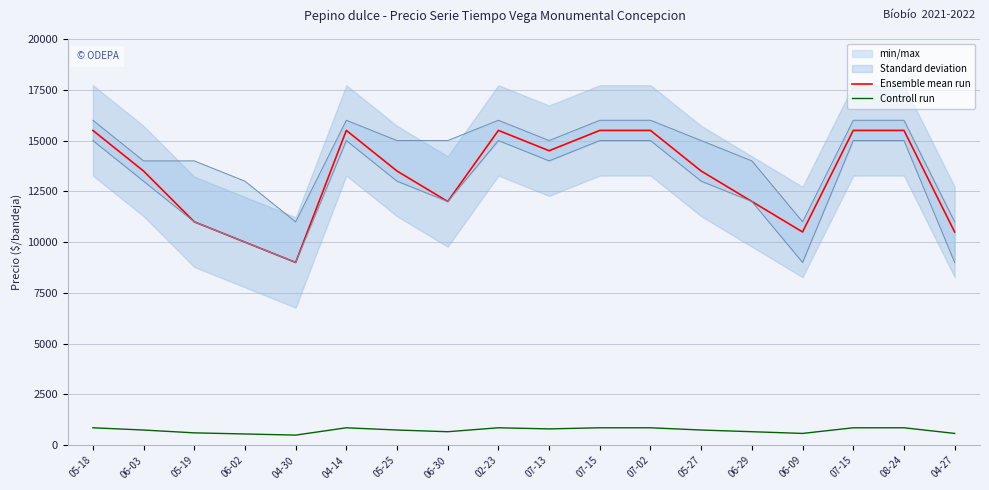

Reading left to right, list all the values displayed in this chart.

Ensemble mean run: 05-18=15500	06-03=13500	05-19=11000	06-02=10000	04-30=9000	04-14=15500	05-25=13500	06-30=12000	02-23=15500	07-13=14500	07-15=15500	07-02=15500	05-27=13500	06-29=12000	06-09=10500	07-15=15500	08-24=15500	04-27=10500
Controll run: 05-18=861	06-03=750	05-19=611	06-02=556	04-30=500	04-14=861	05-25=750	06-30=667	02-23=861	07-13=806	07-15=861	07-02=861	05-27=750	06-29=667	06-09=583	07-15=861	08-24=861	04-27=583